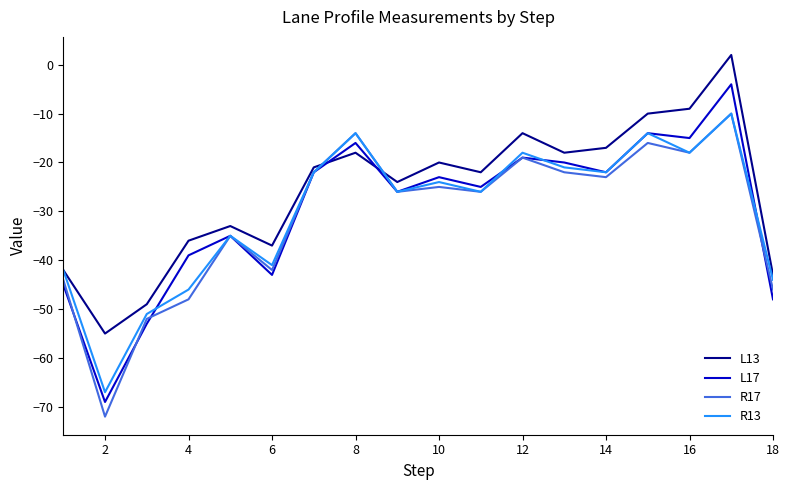

Which series has the largest total across all categories?

L13